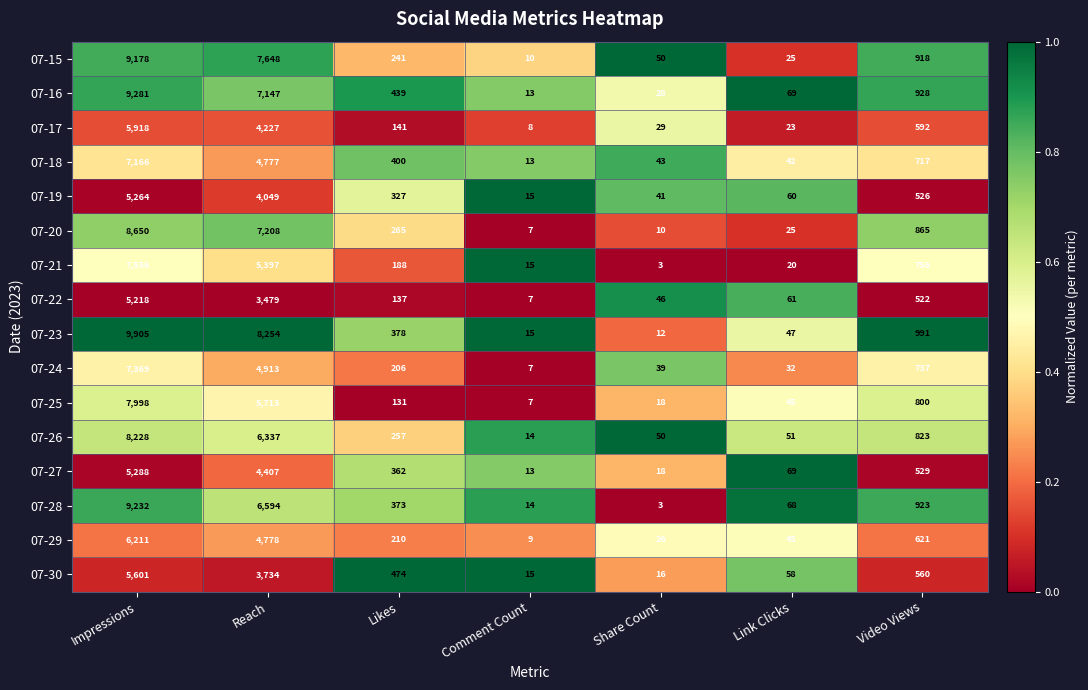

What is the sum of the 07-19 values at Share Count and Video Views?

567